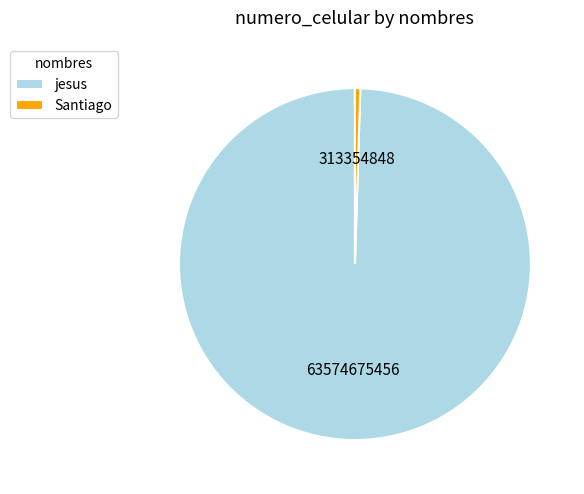

Which category has the biggest portion of the pie?

jesus